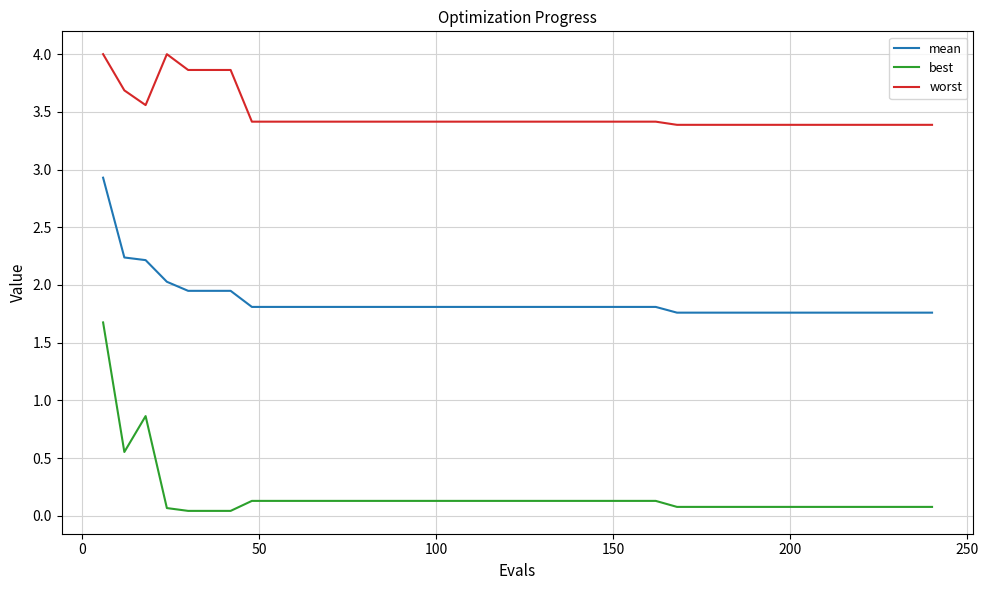

Which series has the largest total across all categories?

worst